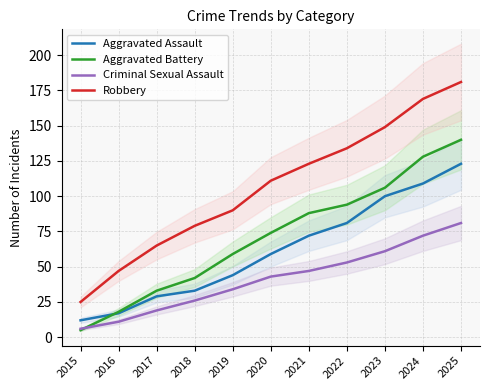

True or false: Criminal Sexual Assault and Aggravated Battery cross at least once.

True